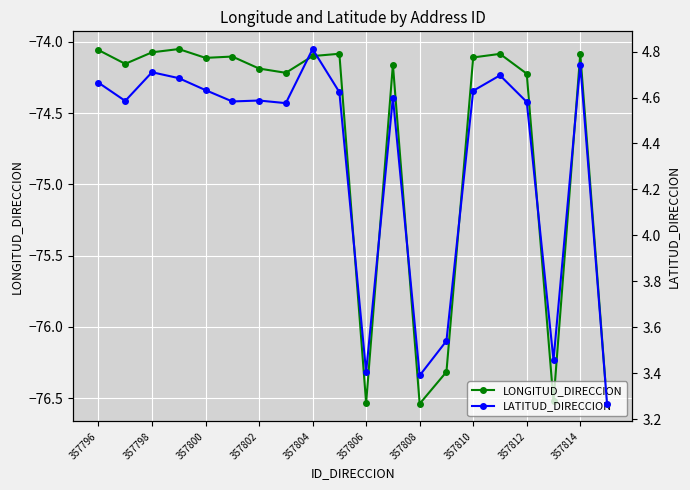

What is the sum of all LONGITUD_DIRECCION values?

-1494.3